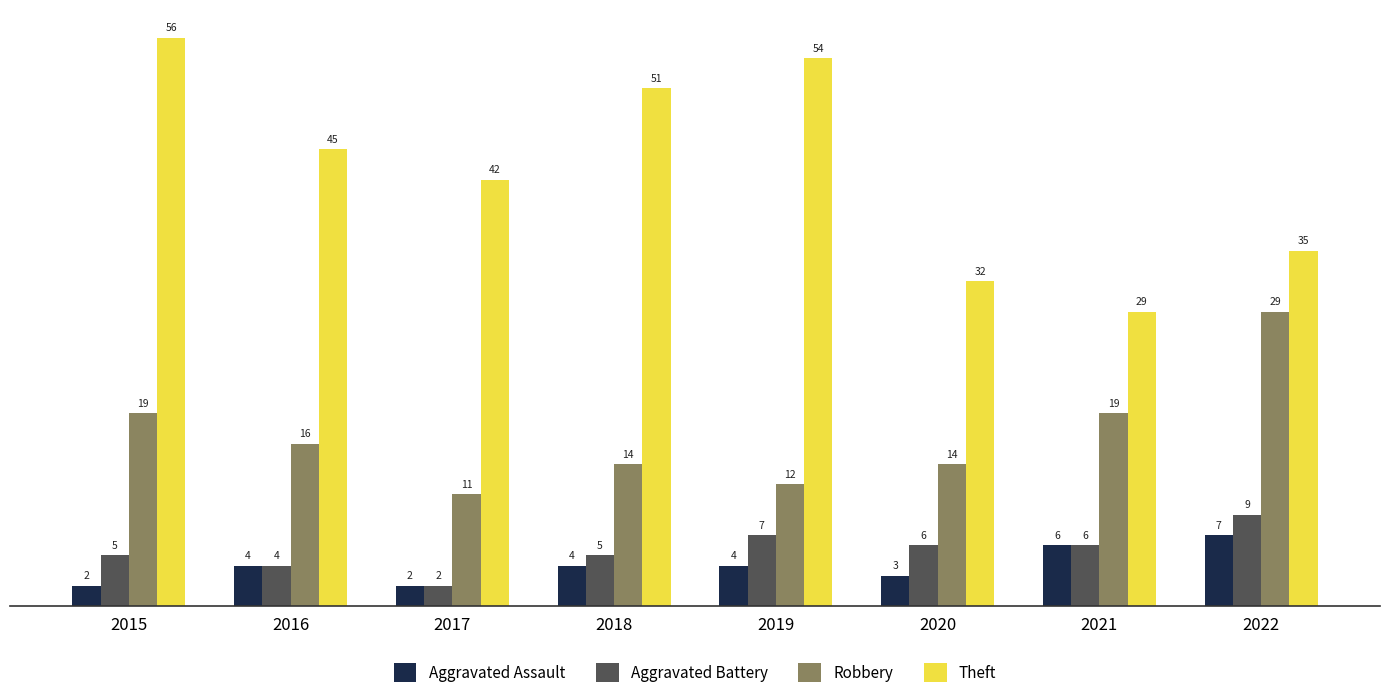

List the series in order of their peak value, lowest first.

Aggravated Assault, Aggravated Battery, Robbery, Theft